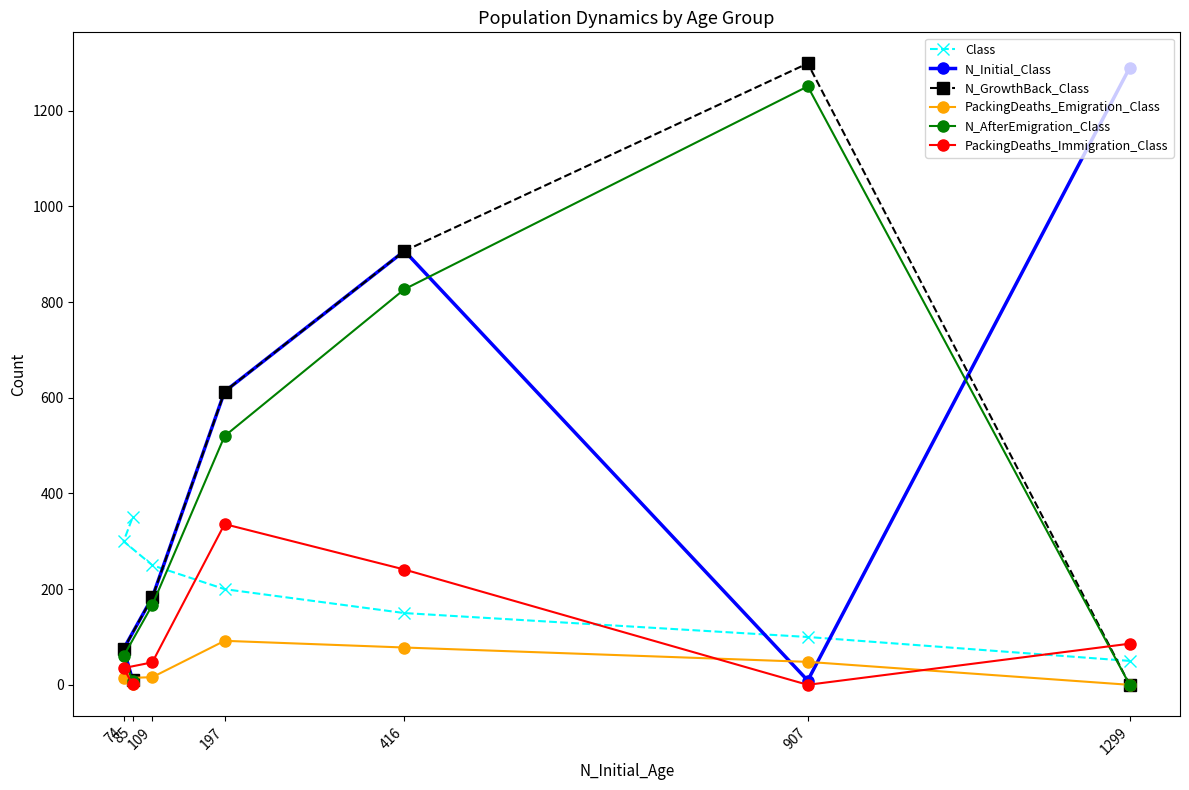

True or false: N_AfterEmigration_Class and PackingDeaths_Emigration_Class intersect in this chart.

False